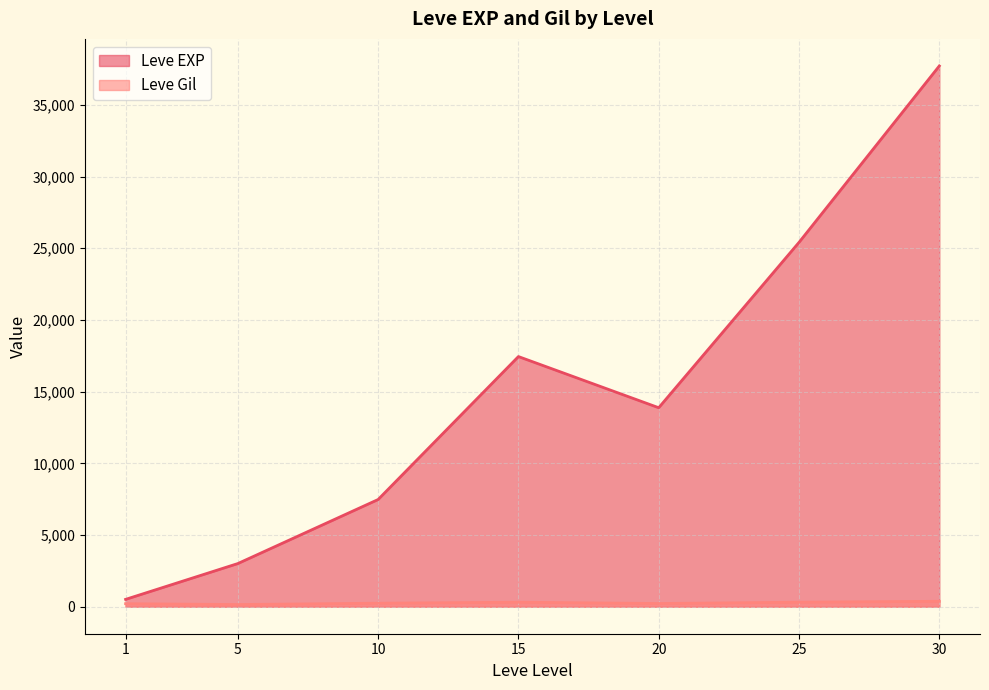

Between 1 and 15, which series saw the biggest shift?

Leve EXP